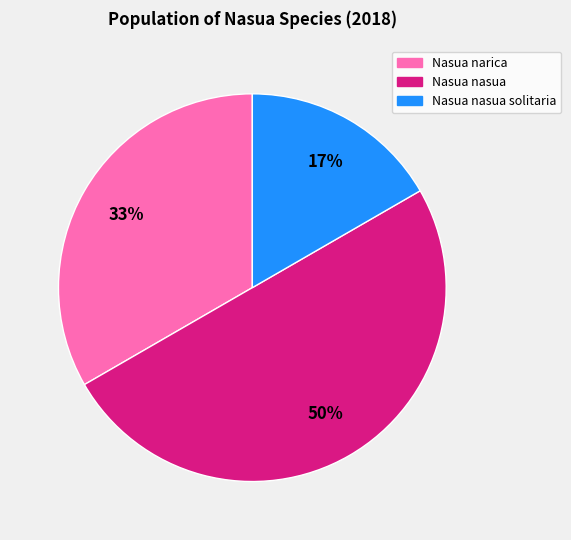

Does Nasua nasua solitaria represent more than half of the total?

No